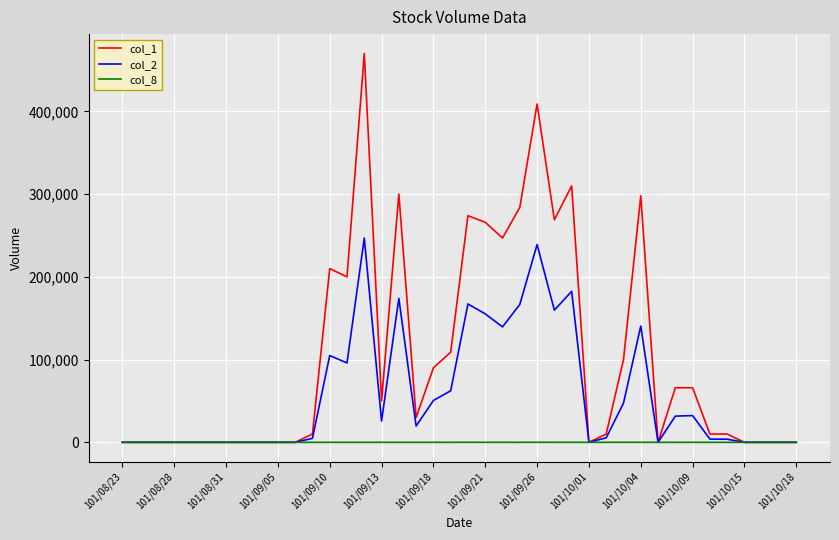

Which series has the largest range (max minus min)?

col_1